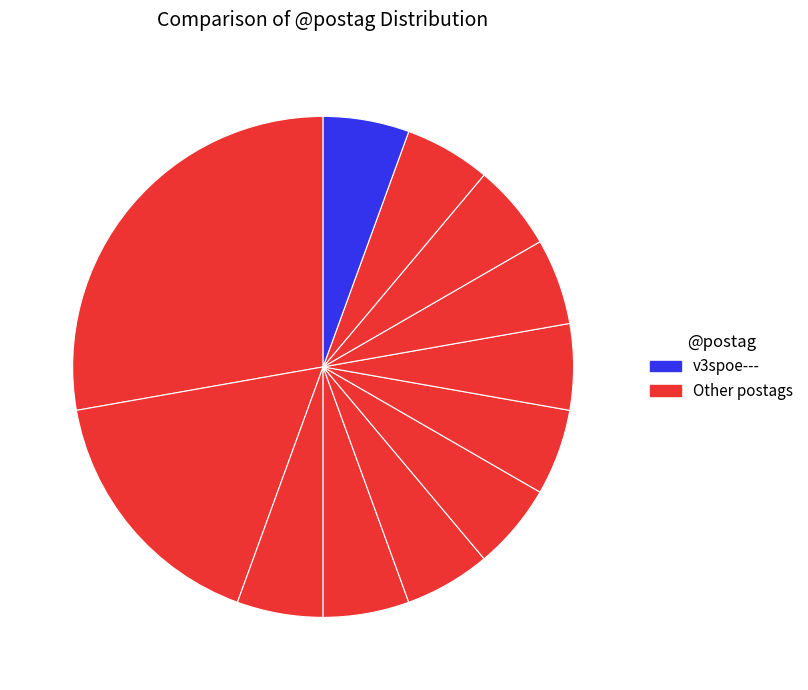

Count the number of slices in the pie.

12